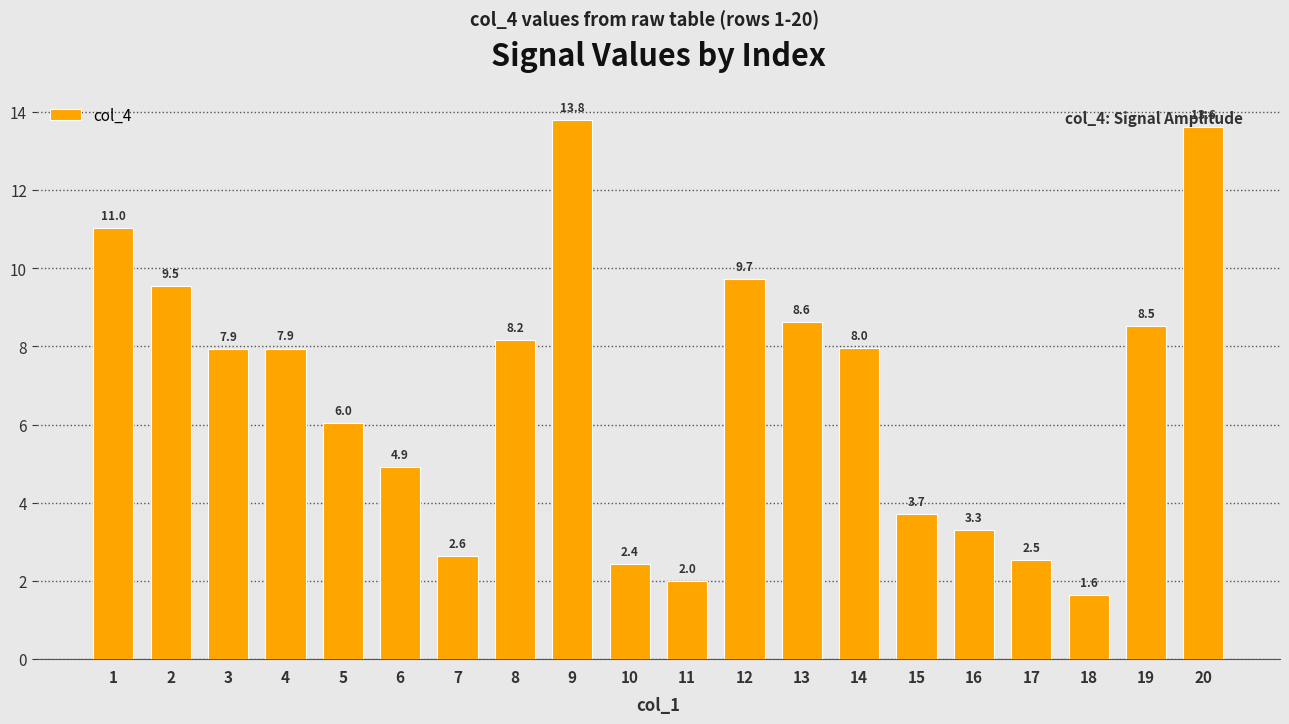

What is the change in value from 4 to 11?

-5.9